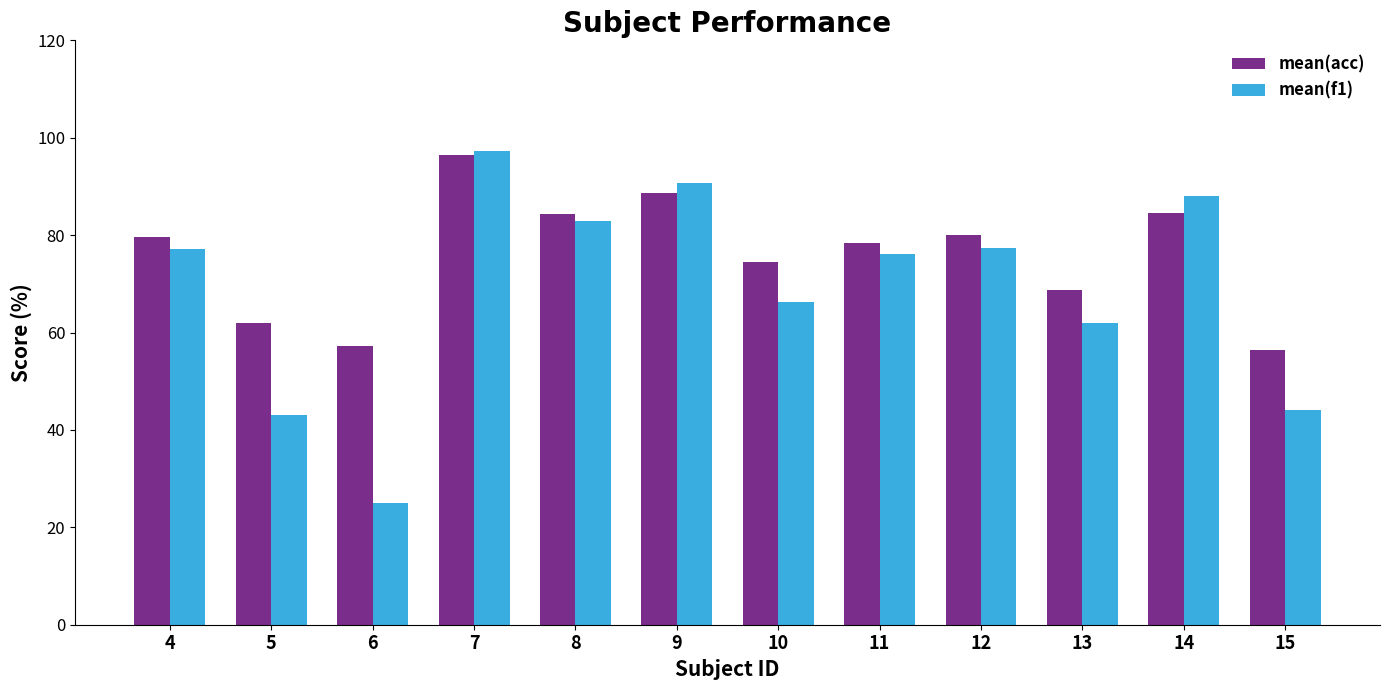

What value does the mean(f1) series have at 14?

88.0